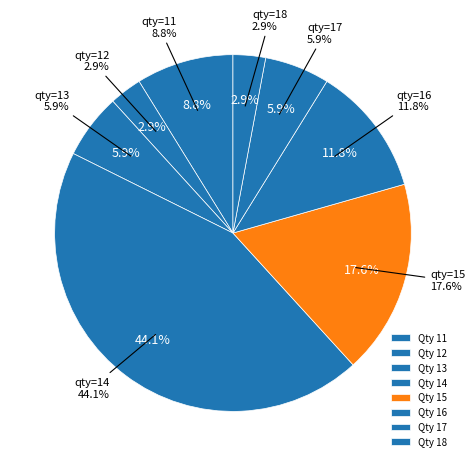

Is there any slice that represents more than half of the pie?

No